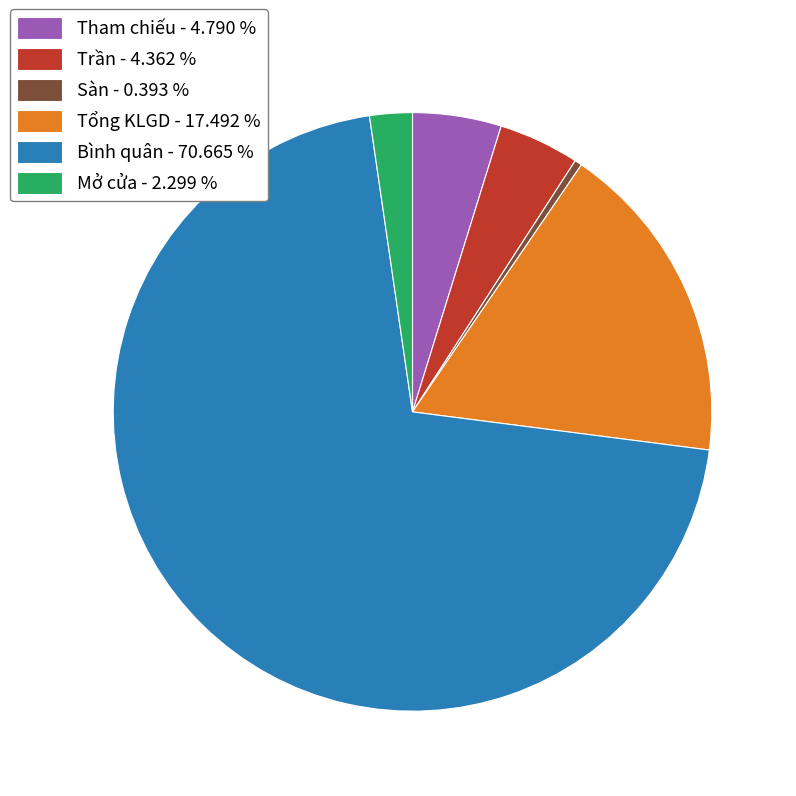

Which slice is the smallest?

Sàn